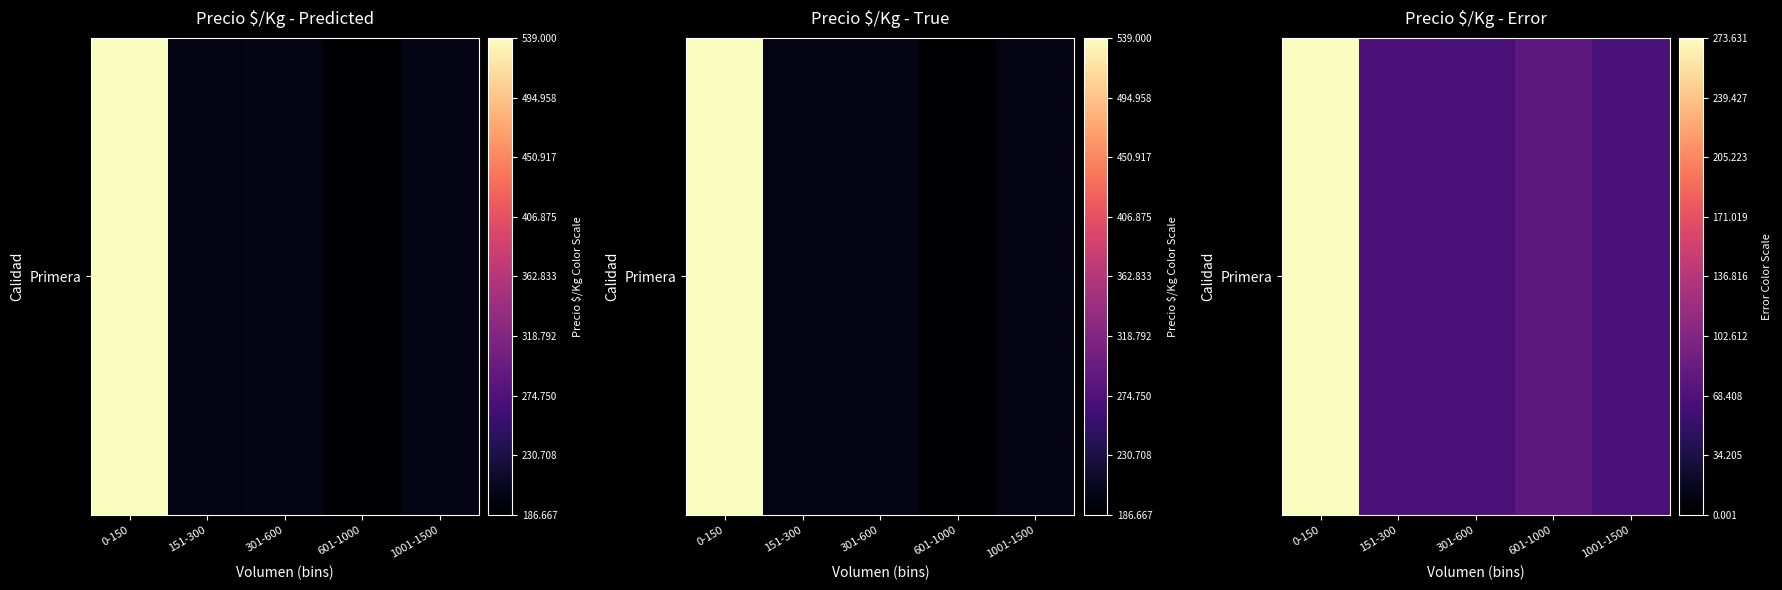

The value at 0-150 is 454.5. True or false?

False